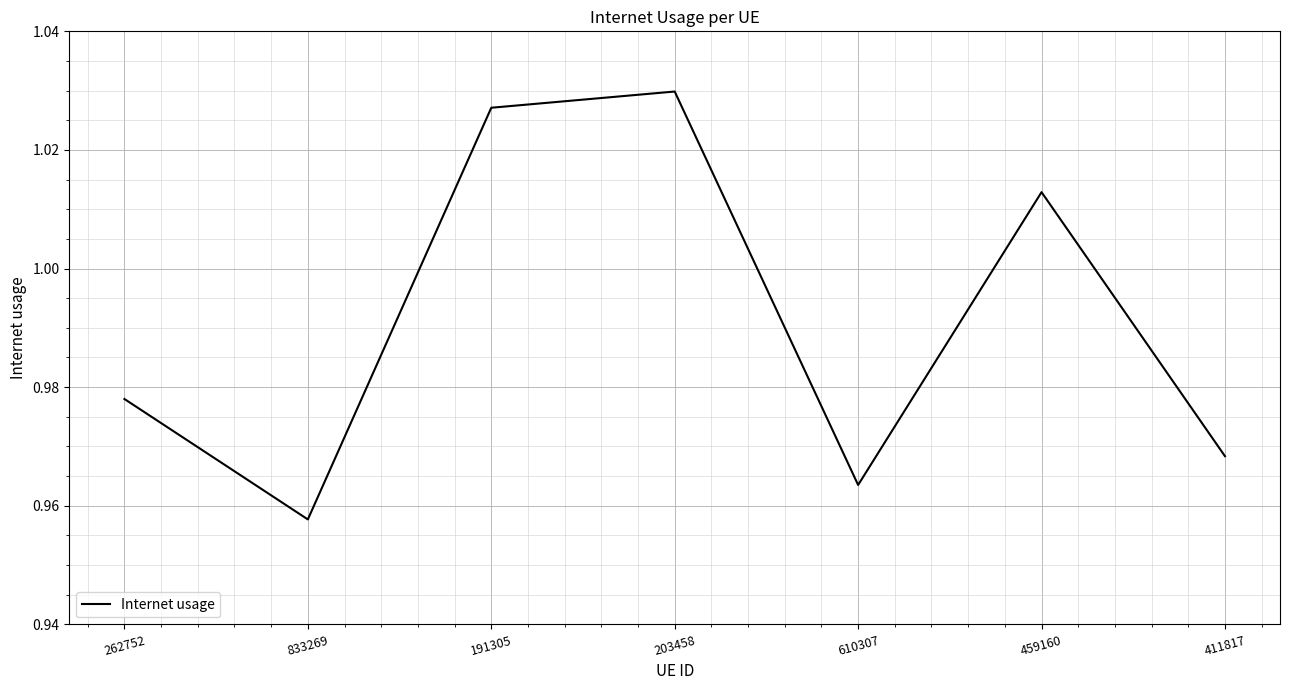

Between 411817 and 610307, which is larger?

411817